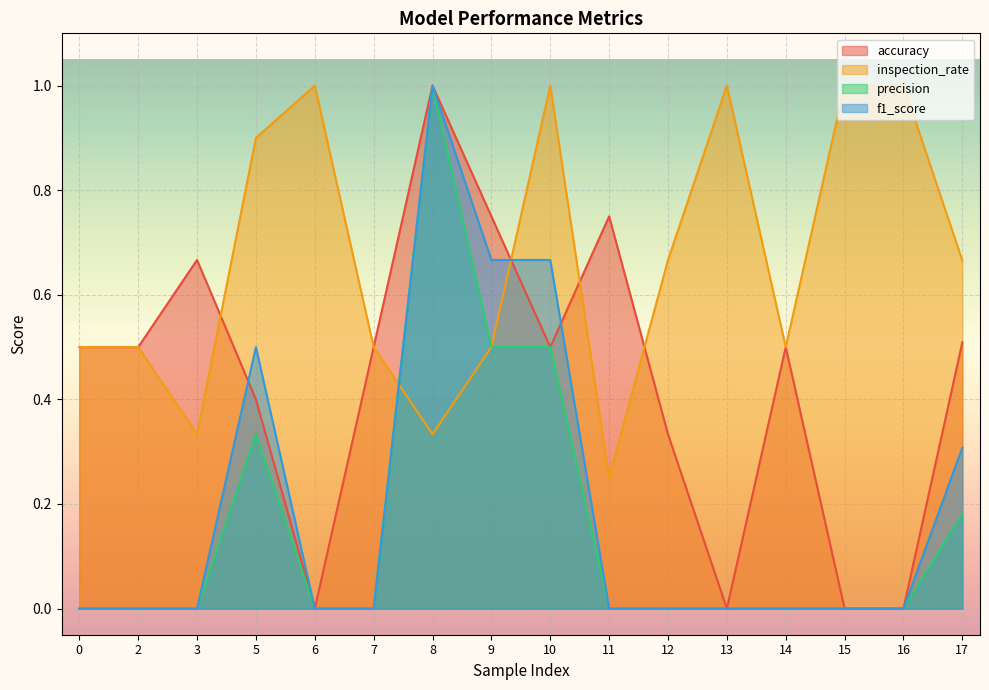

Reading left to right, list all the values displayed in this chart.

accuracy: 0=0.5	2=0.5	3=0.7	5=0.4	6=0.0	7=0.5	8=1.0	9=0.8	10=0.5	11=0.8	12=0.3	13=0.0	14=0.5	15=0.0	16=0.0	17=0.5
inspection_rate: 0=0.5	2=0.5	3=0.3	5=0.9	6=1.0	7=0.5	8=0.3	9=0.5	10=1.0	11=0.2	12=0.7	13=1.0	14=0.5	15=1.0	16=1.0	17=0.7
precision: 0=0.0	2=0.0	3=0.0	5=0.3	6=0.0	7=0.0	8=1.0	9=0.5	10=0.5	11=0.0	12=0.0	13=0.0	14=0.0	15=0.0	16=0.0	17=0.2
f1_score: 0=0.0	2=0.0	3=0.0	5=0.5	6=0.0	7=0.0	8=1.0	9=0.7	10=0.7	11=0.0	12=0.0	13=0.0	14=0.0	15=0.0	16=0.0	17=0.3